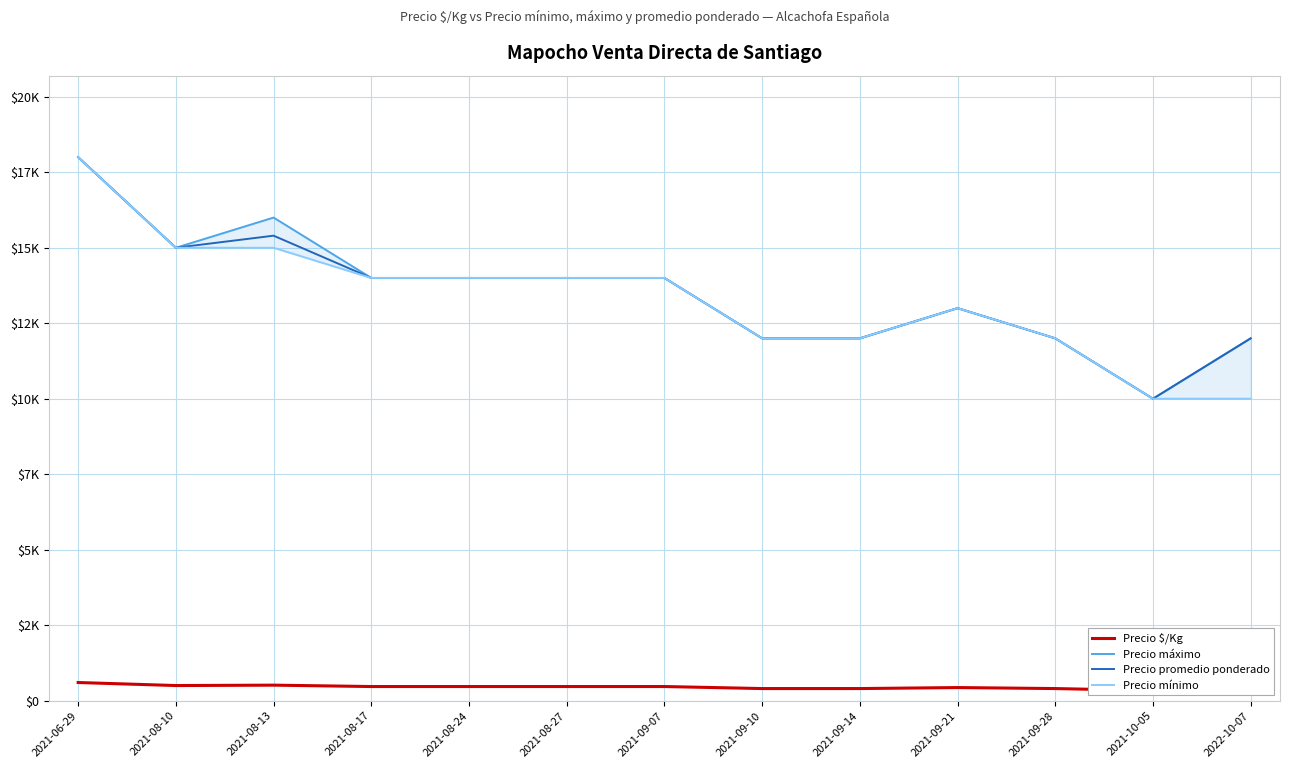

True or false: Precio máximo and Precio $/Kg cross at least once.

False